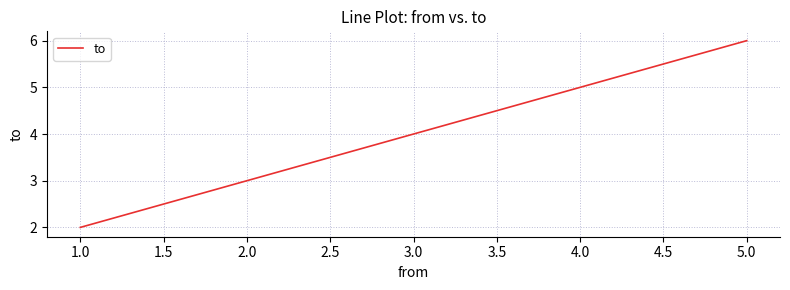

What position from the right is 1.0?

5